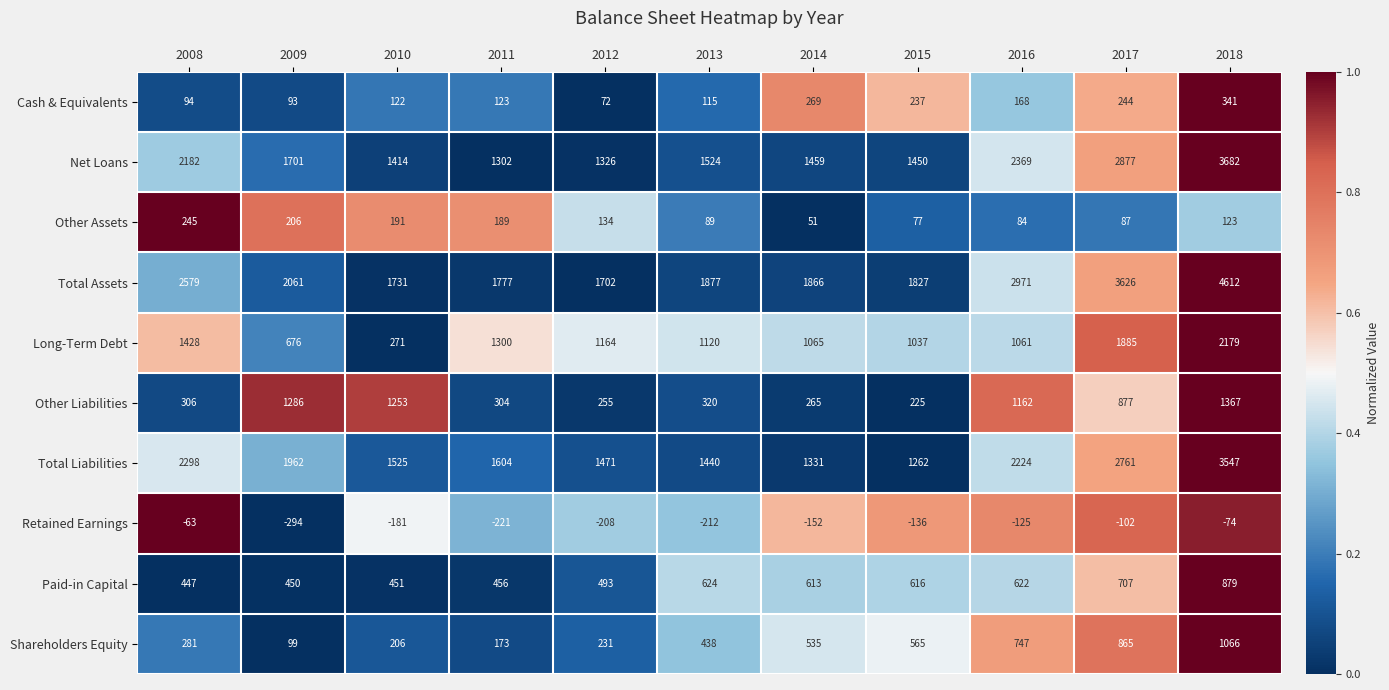

Is the value of Retained Earnings at 2011 greater than the value of Long-Term Debt at 2013?

No